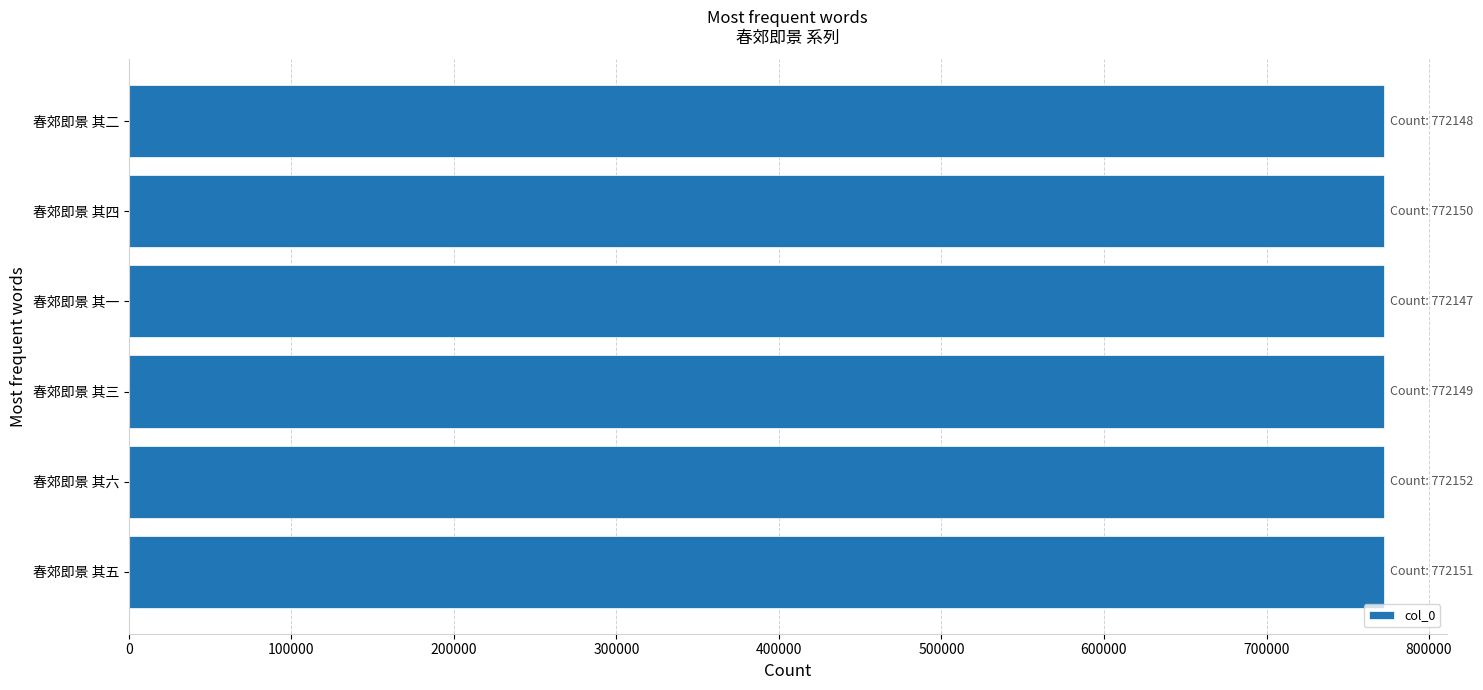

What value does the data have at 春郊即景 其三?

772149